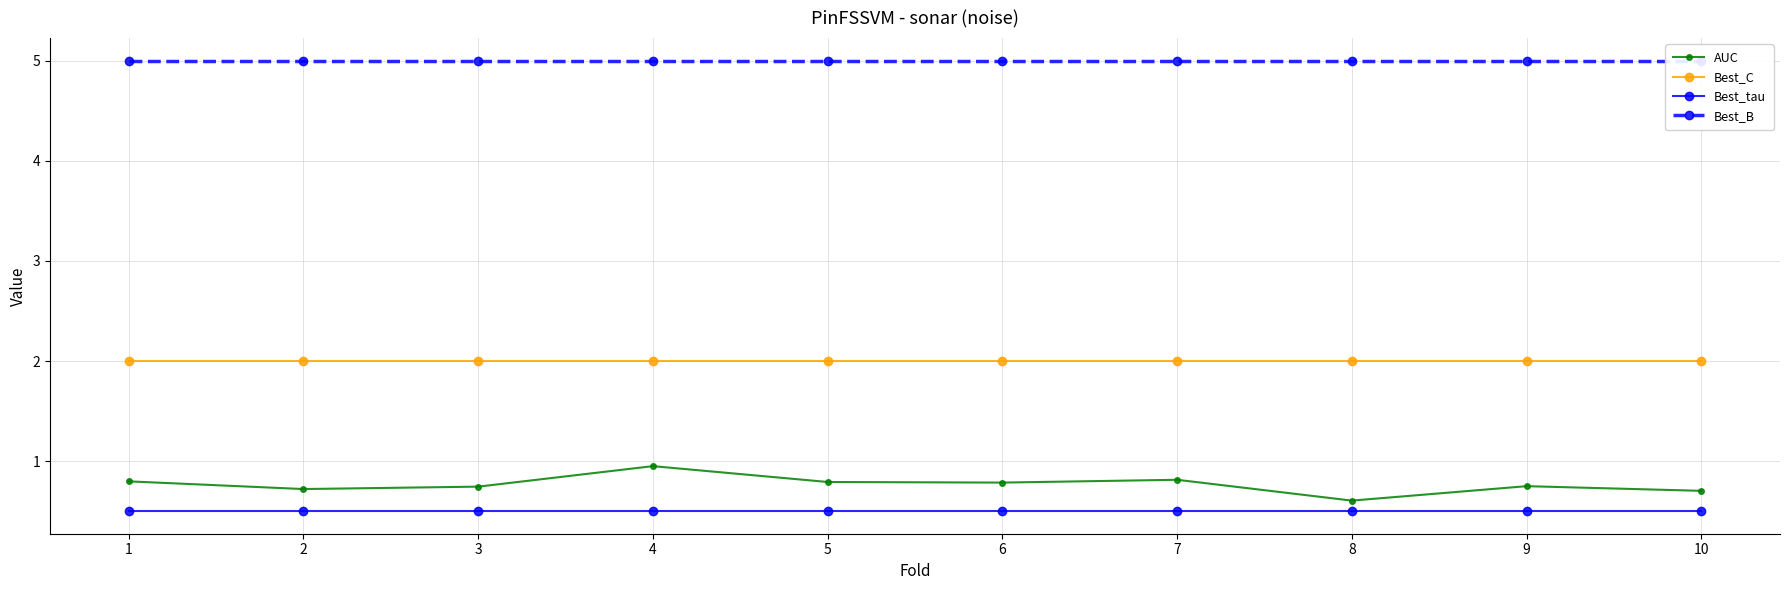

Which has a higher value, 7 or 4?

4